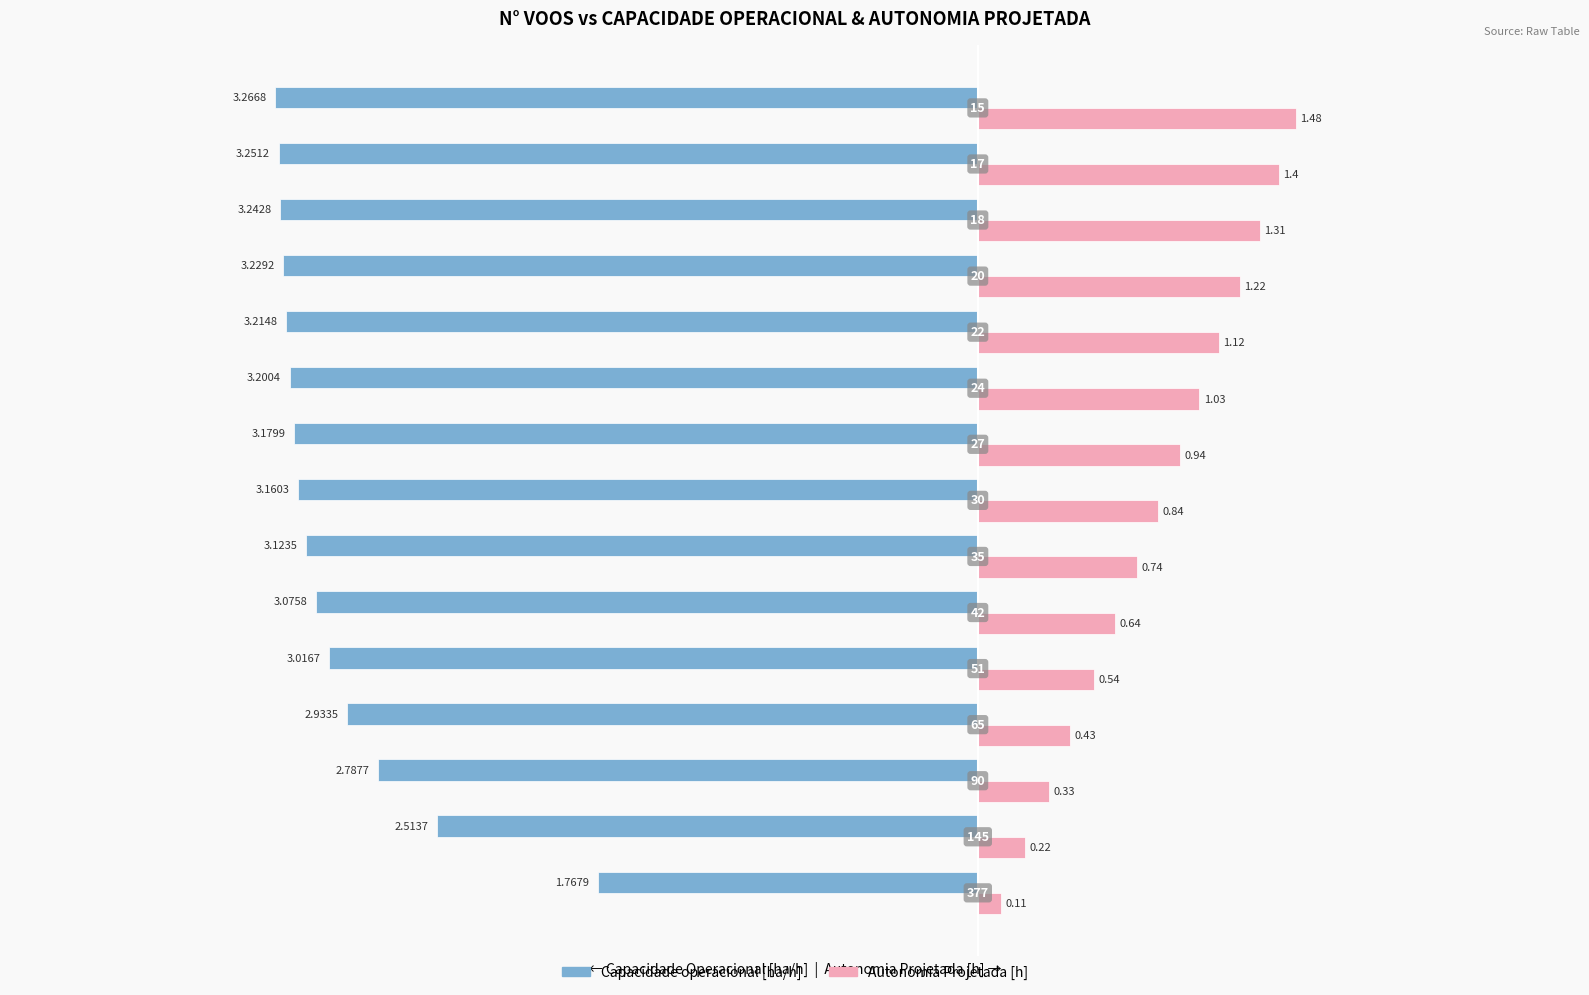

What are all the series names shown in the legend?

Capacidade operacional [ha/h], Autonomia Projetada [h]